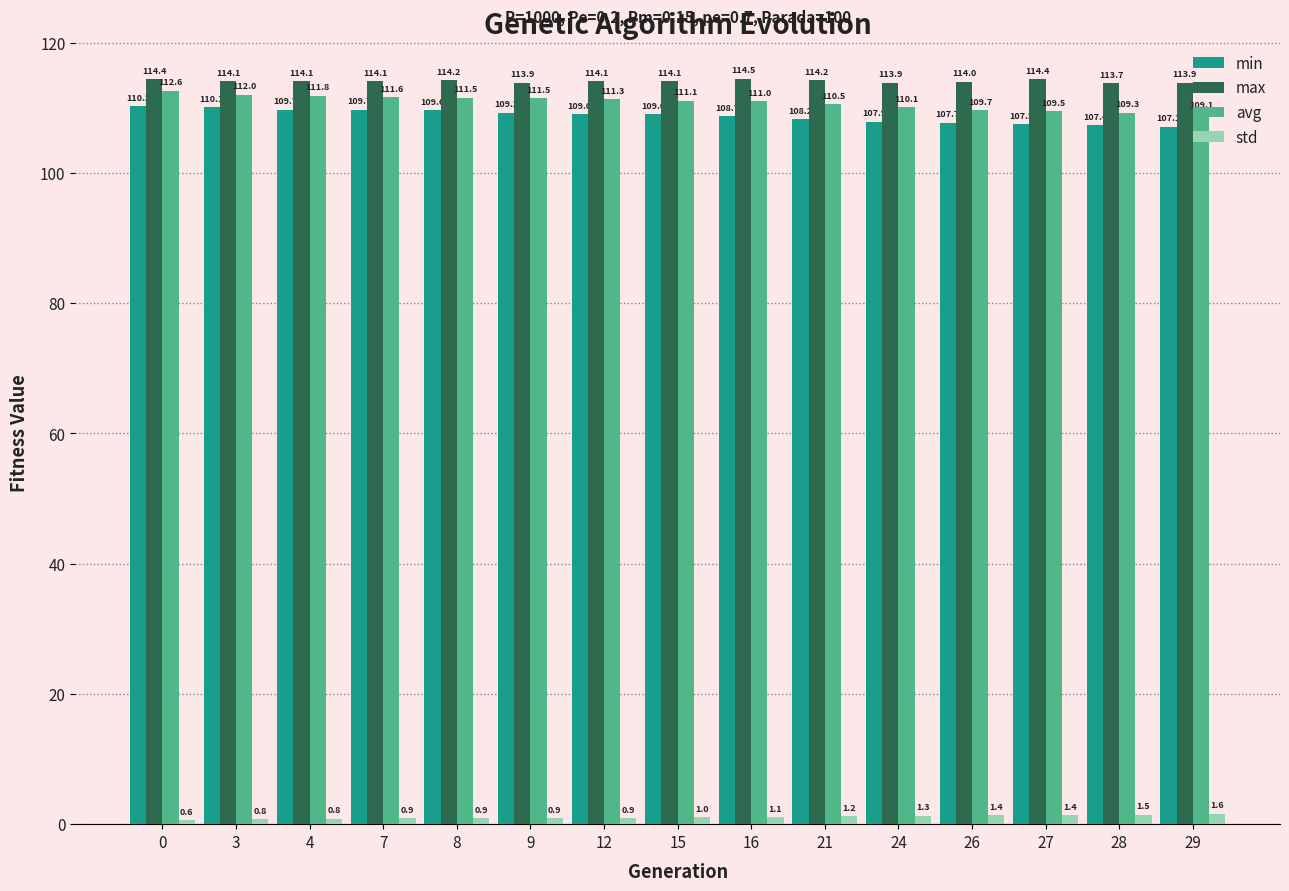

Reading left to right, list all the values displayed in this chart.

min: 110.2	110.1	109.7	109.7	109.6	109.2	109.0	109.0	108.7	108.2	107.9	107.7	107.5	107.4	107.1
max: 114.4	114.1	114.1	114.1	114.2	113.9	114.1	114.1	114.5	114.2	113.9	114.0	114.4	113.7	113.9
avg: 112.6	112.0	111.8	111.6	111.5	111.5	111.3	111.1	111.0	110.5	110.1	109.7	109.5	109.3	109.1
std: 0.6	0.8	0.8	0.9	0.9	0.9	0.9	1.0	1.1	1.2	1.3	1.4	1.4	1.5	1.6